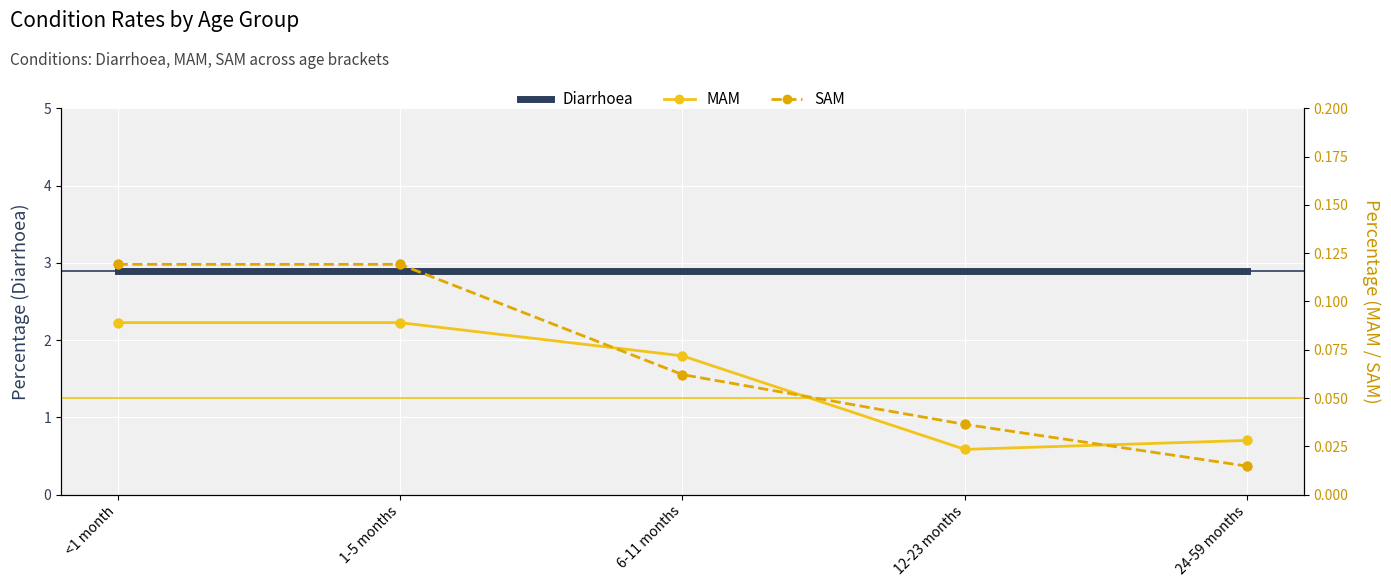

Which series reaches the minimum Y coordinate?

SAM